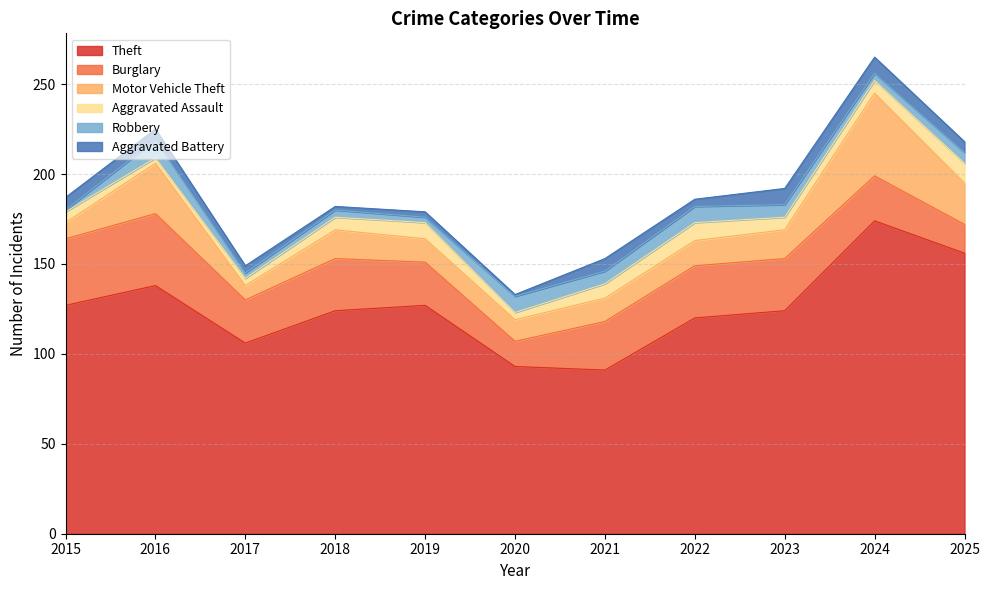

After their last crossing, which series has the higher values: Robbery or Aggravated Battery?

Aggravated Battery